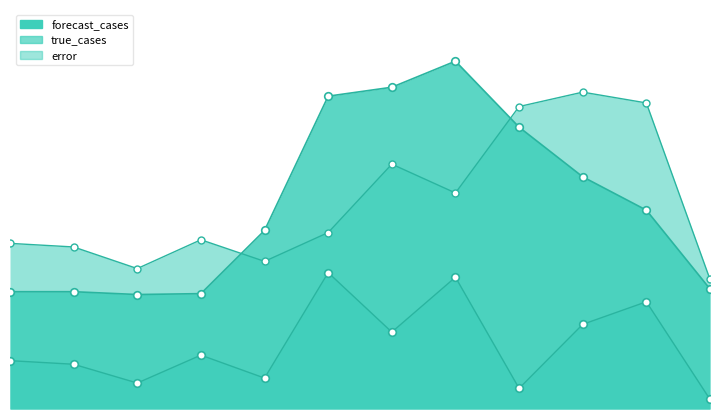

What is the total value across all series at 3?

78.0